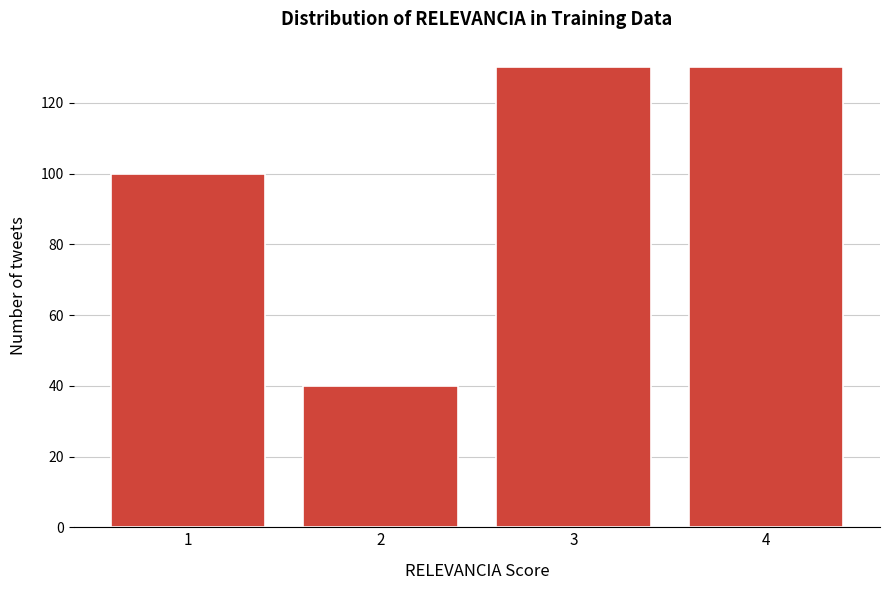

Reading right to left, what are all the values shown in this chart?

4=130	3=130	2=40	1=100